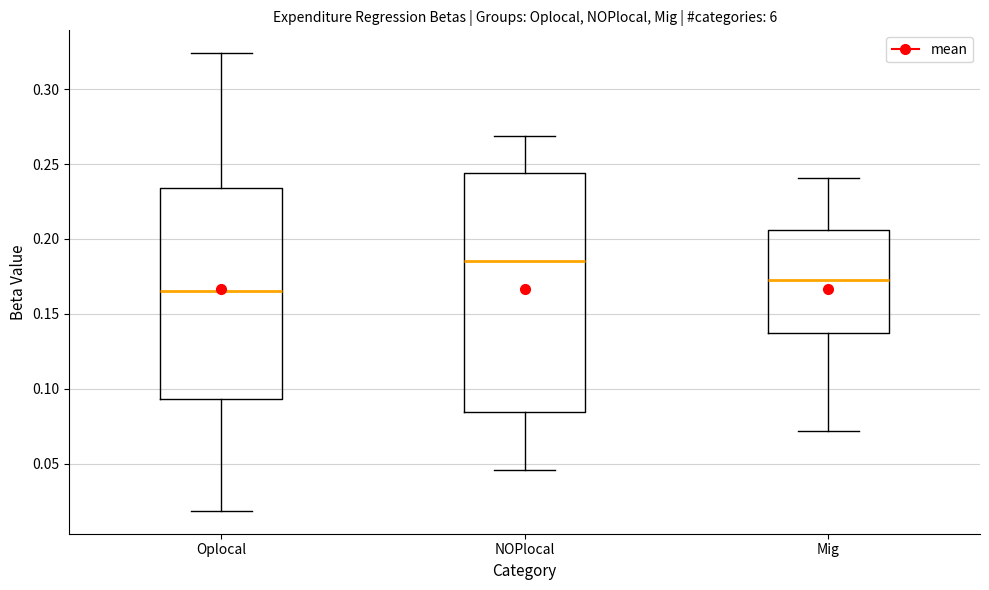

Reading left to right, transcribe this box plot: for each box, give where its median line is, the range the box spans, and where its two whiskers end, as read against the y-axis. The values are not printed on the chart, so give them approximately, as read against the axis.

Oplocal: median 0.165, box 0.095 to 0.235, whiskers 0.020 to 0.325
NOPlocal: median 0.185, box 0.085 to 0.245, whiskers 0.045 to 0.270
Mig: median 0.175, box 0.135 to 0.205, whiskers 0.070 to 0.240